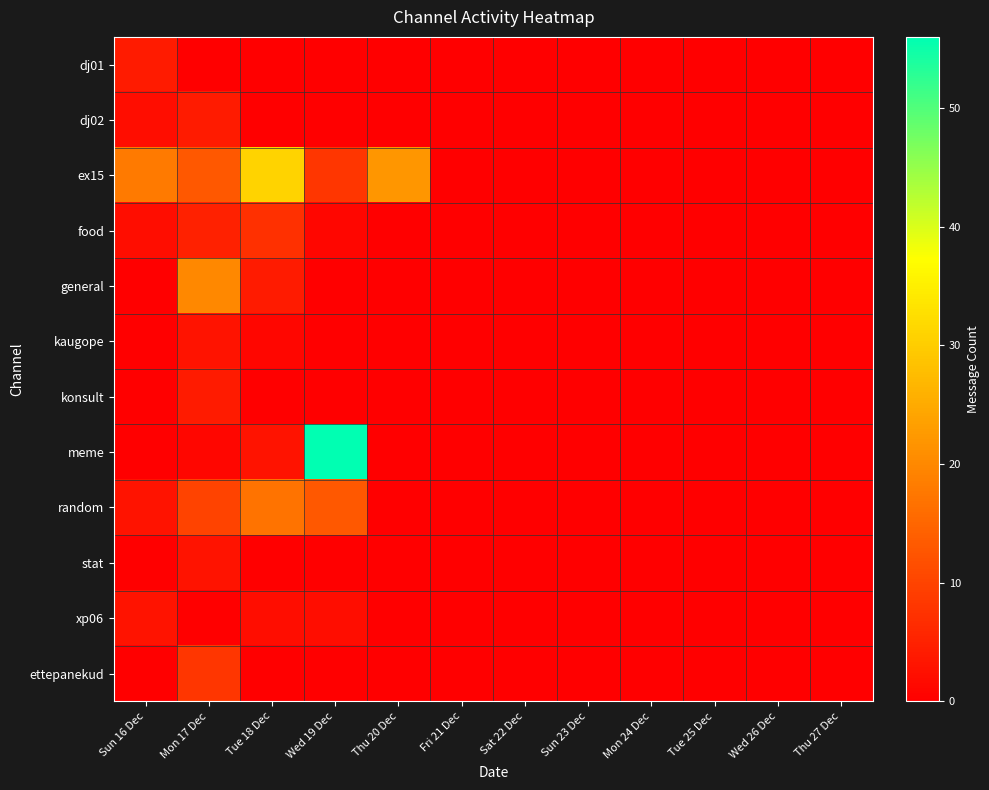

Reading left to right, what are all the values shown in this chart?

dj01: Sun 16 Dec=4	Mon 17 Dec=0	Tue 18 Dec=0	Wed 19 Dec=0	Thu 20 Dec=0	Fri 21 Dec=0	Sat 22 Dec=0	Sun 23 Dec=0	Mon 24 Dec=0	Tue 25 Dec=0	Wed 26 Dec=0	Thu 27 Dec=0
dj02: Sun 16 Dec=2	Mon 17 Dec=4	Tue 18 Dec=0	Wed 19 Dec=0	Thu 20 Dec=0	Fri 21 Dec=0	Sat 22 Dec=0	Sun 23 Dec=0	Mon 24 Dec=0	Tue 25 Dec=0	Wed 26 Dec=0	Thu 27 Dec=0
ex15: Sun 16 Dec=18	Mon 17 Dec=13	Tue 18 Dec=31	Wed 19 Dec=8	Thu 20 Dec=22	Fri 21 Dec=0	Sat 22 Dec=0	Sun 23 Dec=0	Mon 24 Dec=0	Tue 25 Dec=0	Wed 26 Dec=0	Thu 27 Dec=0
food: Sun 16 Dec=2	Mon 17 Dec=5	Tue 18 Dec=7	Wed 19 Dec=1	Thu 20 Dec=0	Fri 21 Dec=0	Sat 22 Dec=0	Sun 23 Dec=0	Mon 24 Dec=0	Tue 25 Dec=0	Wed 26 Dec=0	Thu 27 Dec=0
general: Sun 16 Dec=0	Mon 17 Dec=20	Tue 18 Dec=4	Wed 19 Dec=0	Thu 20 Dec=0	Fri 21 Dec=0	Sat 22 Dec=0	Sun 23 Dec=0	Mon 24 Dec=0	Tue 25 Dec=0	Wed 26 Dec=0	Thu 27 Dec=0
kaugope: Sun 16 Dec=0	Mon 17 Dec=3	Tue 18 Dec=1	Wed 19 Dec=0	Thu 20 Dec=0	Fri 21 Dec=0	Sat 22 Dec=0	Sun 23 Dec=0	Mon 24 Dec=0	Tue 25 Dec=0	Wed 26 Dec=0	Thu 27 Dec=0
konsult: Sun 16 Dec=0	Mon 17 Dec=4	Tue 18 Dec=0	Wed 19 Dec=0	Thu 20 Dec=0	Fri 21 Dec=0	Sat 22 Dec=0	Sun 23 Dec=0	Mon 24 Dec=0	Tue 25 Dec=0	Wed 26 Dec=0	Thu 27 Dec=0
meme: Sun 16 Dec=0	Mon 17 Dec=1	Tue 18 Dec=3	Wed 19 Dec=56	Thu 20 Dec=0	Fri 21 Dec=0	Sat 22 Dec=0	Sun 23 Dec=0	Mon 24 Dec=0	Tue 25 Dec=0	Wed 26 Dec=0	Thu 27 Dec=0
random: Sun 16 Dec=3	Mon 17 Dec=10	Tue 18 Dec=17	Wed 19 Dec=13	Thu 20 Dec=0	Fri 21 Dec=0	Sat 22 Dec=0	Sun 23 Dec=0	Mon 24 Dec=0	Tue 25 Dec=0	Wed 26 Dec=0	Thu 27 Dec=0
stat: Sun 16 Dec=0	Mon 17 Dec=3	Tue 18 Dec=0	Wed 19 Dec=0	Thu 20 Dec=0	Fri 21 Dec=0	Sat 22 Dec=0	Sun 23 Dec=0	Mon 24 Dec=0	Tue 25 Dec=0	Wed 26 Dec=0	Thu 27 Dec=0
xp06: Sun 16 Dec=3	Mon 17 Dec=0	Tue 18 Dec=2	Wed 19 Dec=2	Thu 20 Dec=0	Fri 21 Dec=0	Sat 22 Dec=0	Sun 23 Dec=0	Mon 24 Dec=0	Tue 25 Dec=0	Wed 26 Dec=0	Thu 27 Dec=0
ettepanekud: Sun 16 Dec=0	Mon 17 Dec=8	Tue 18 Dec=0	Wed 19 Dec=0	Thu 20 Dec=0	Fri 21 Dec=0	Sat 22 Dec=0	Sun 23 Dec=0	Mon 24 Dec=0	Tue 25 Dec=0	Wed 26 Dec=0	Thu 27 Dec=0